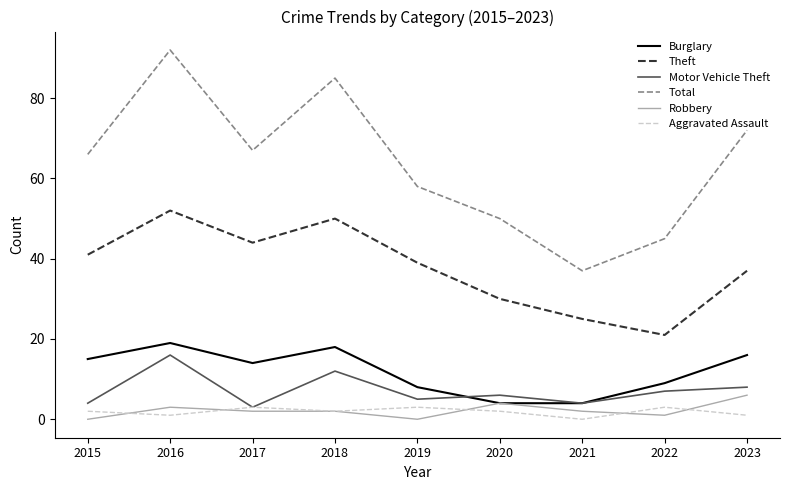

What is the lowest value of the Motor Vehicle Theft series?

3